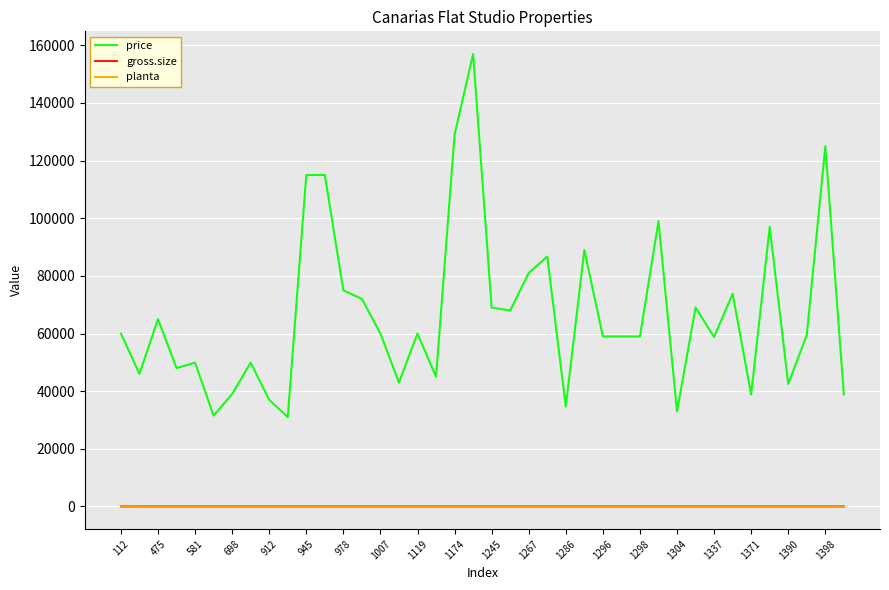

Which series has the widest spread of values?

price